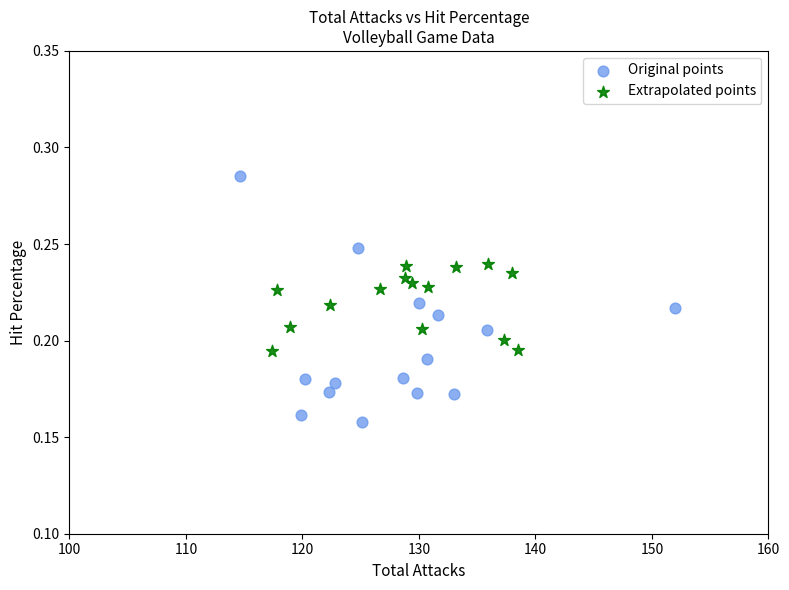

Which series has the widest spread of Y values?

Original points